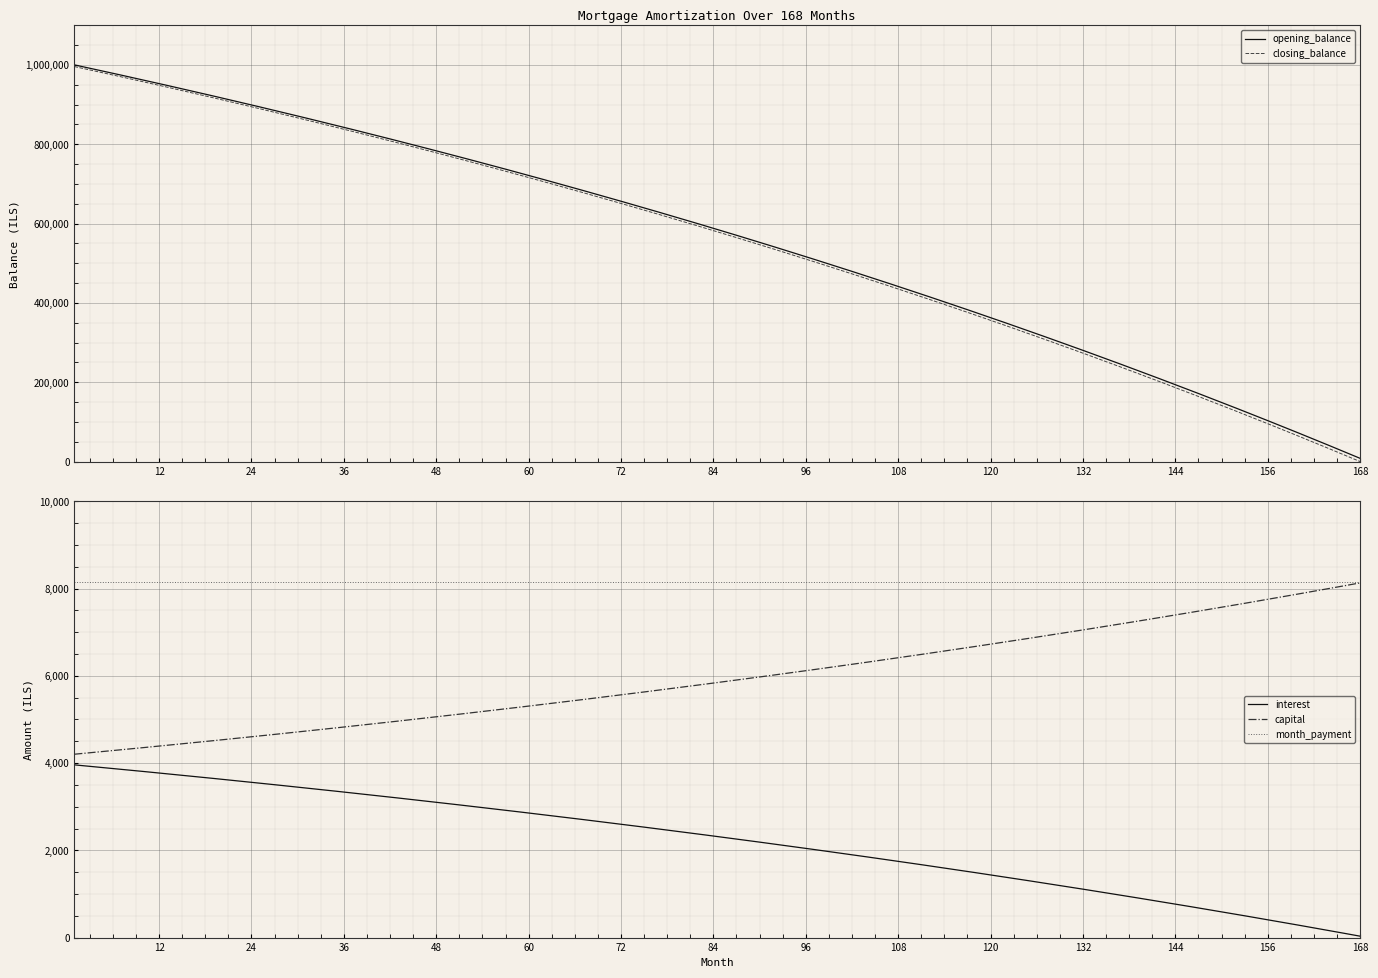

What is the sum of all opening_balance values?

93723787.8